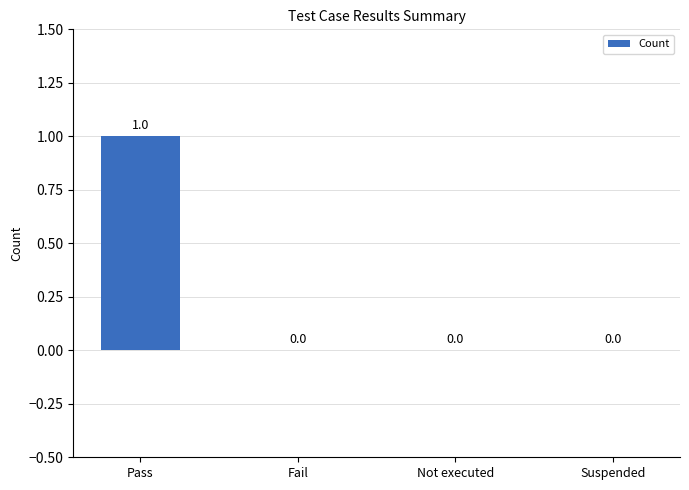

Count the number of values greater than 0.

1